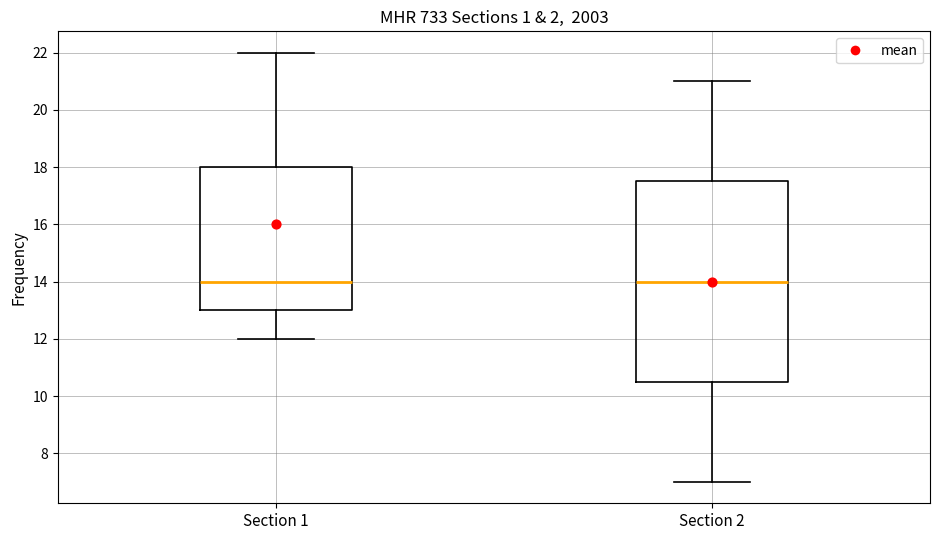

Where is the upper edge of the box for Section 2 on the y-axis? The values are not printed on the chart, so give them approximately, as read against the axis.

17.6